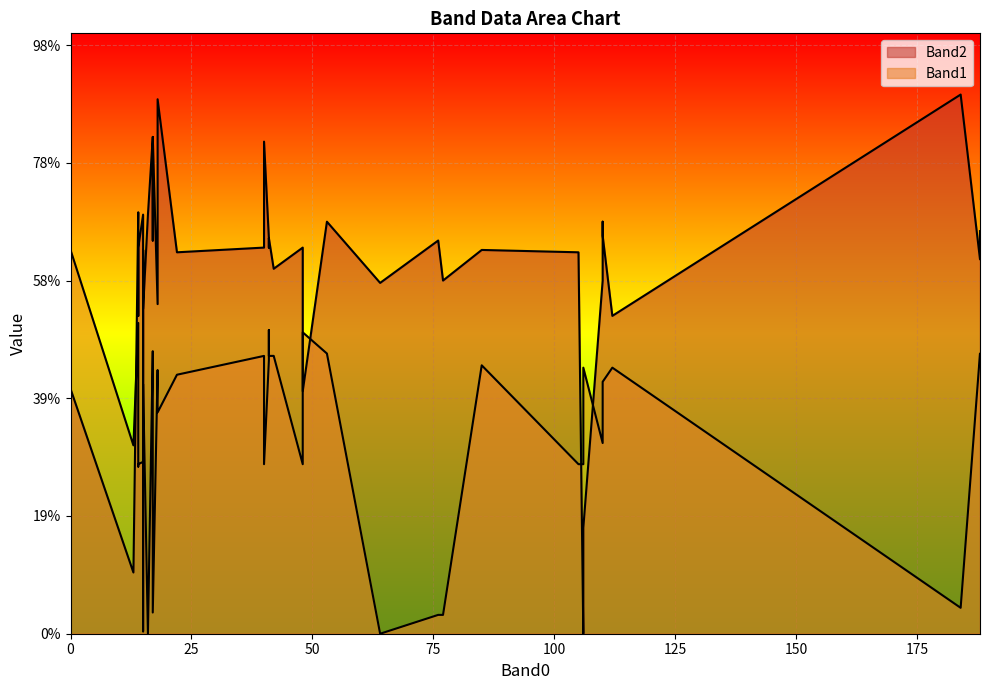

List the series in order of their overall mean, highest first.

Band2, Band1